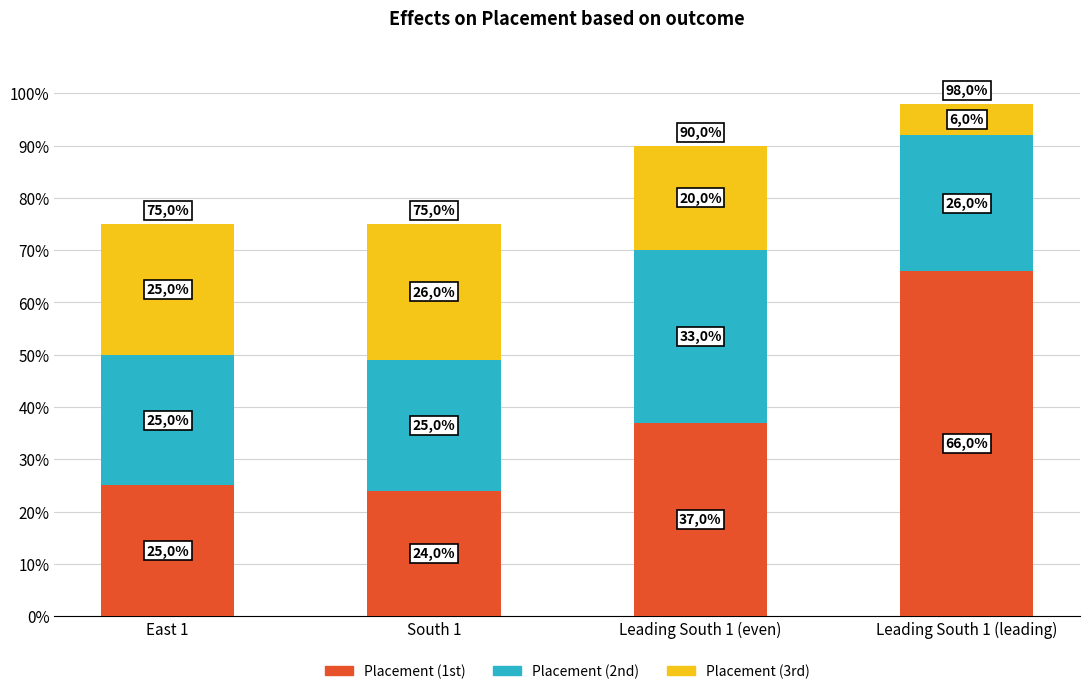

Are the bars horizontal?

No